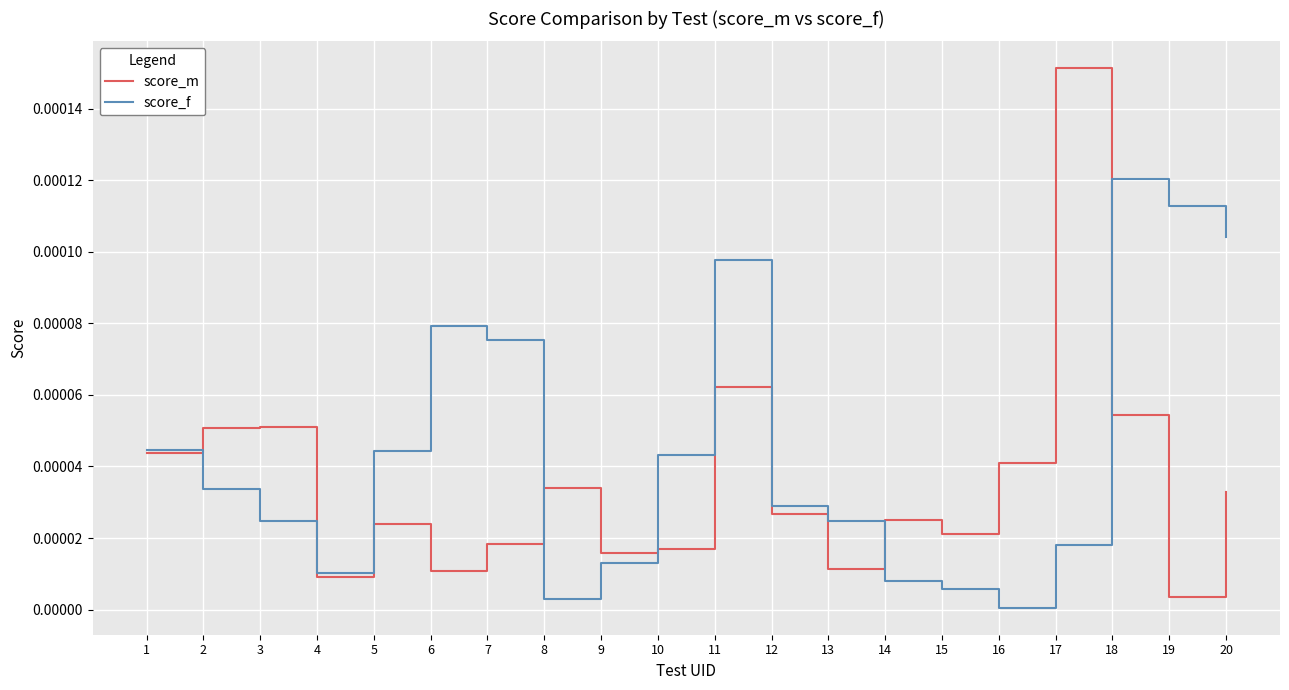

Which series has the largest total across all categories?

score_f